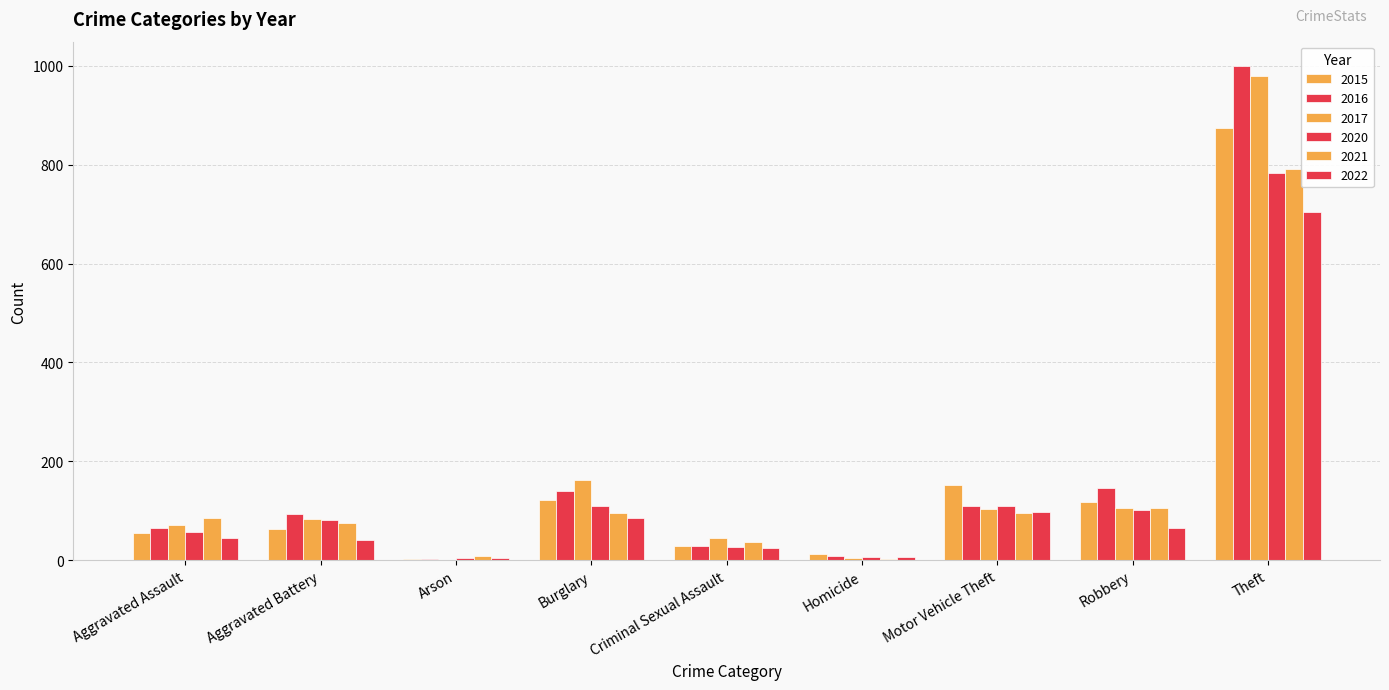

What is the difference between the second highest and second lowest values in the 2022 series?

92